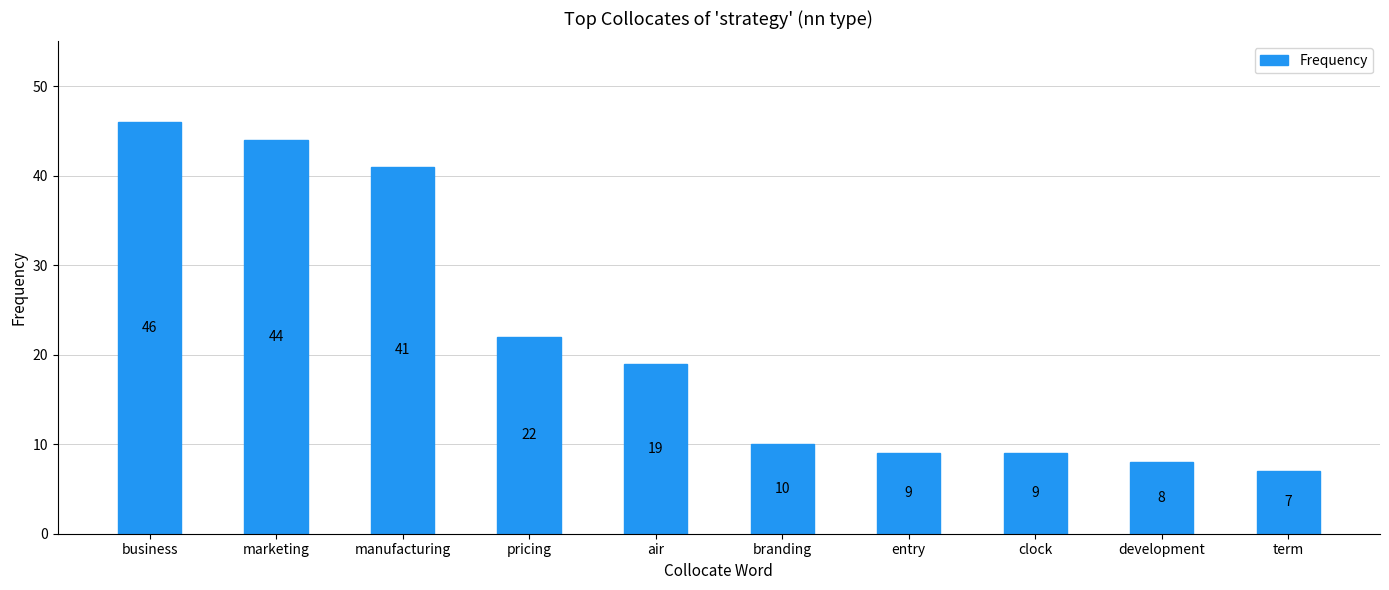

True or false: the data shows 7 at term.

True